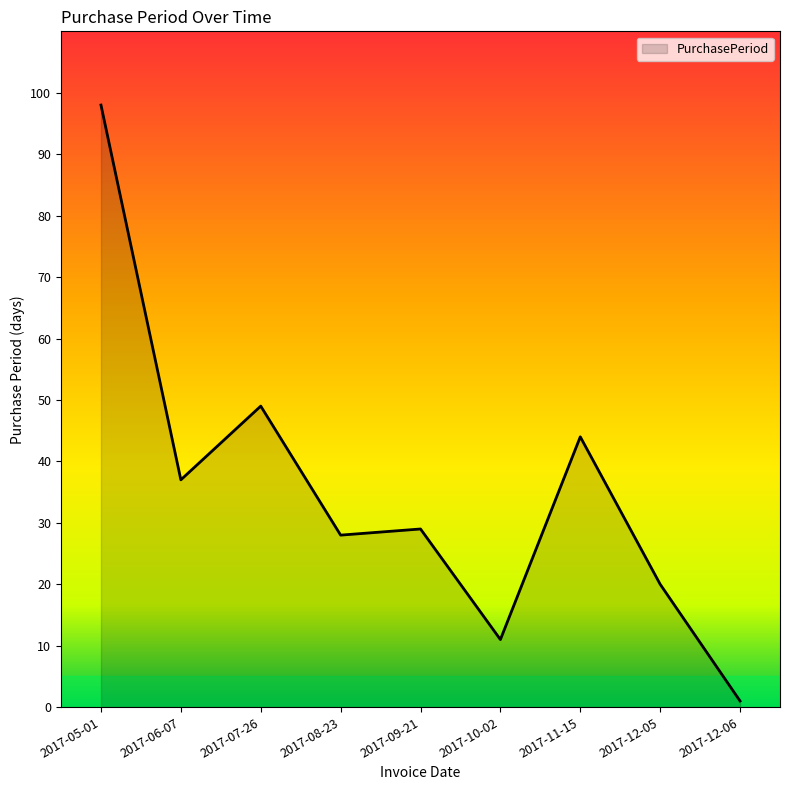

How many series are shown in this chart?

1